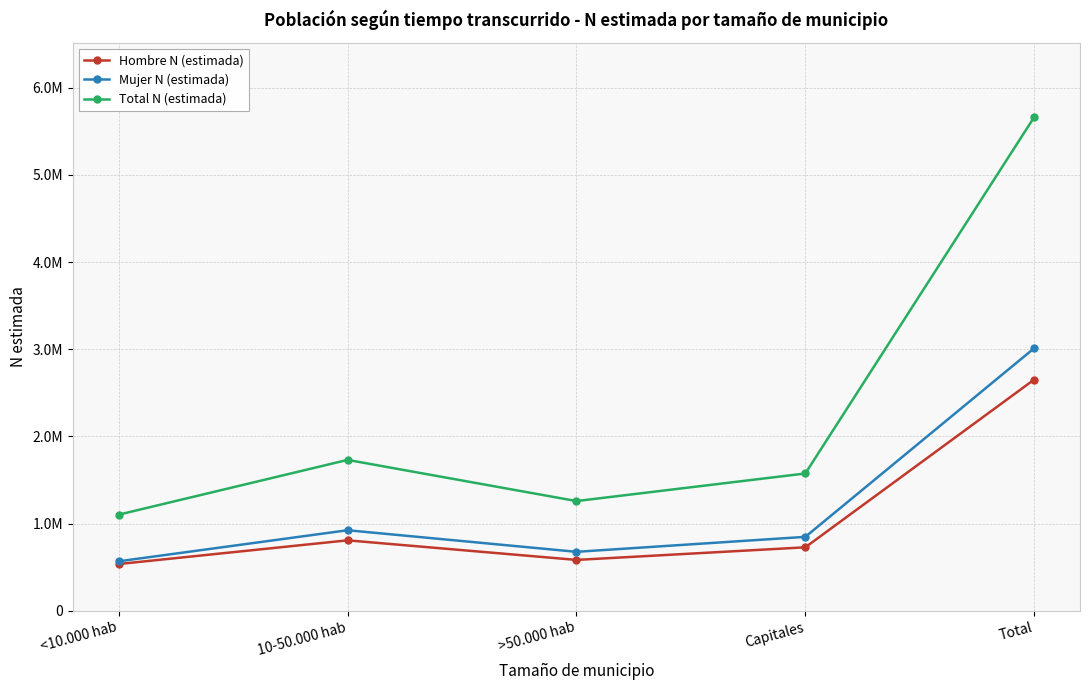

What is the label of the 2nd point from the left?

10-50.000 hab